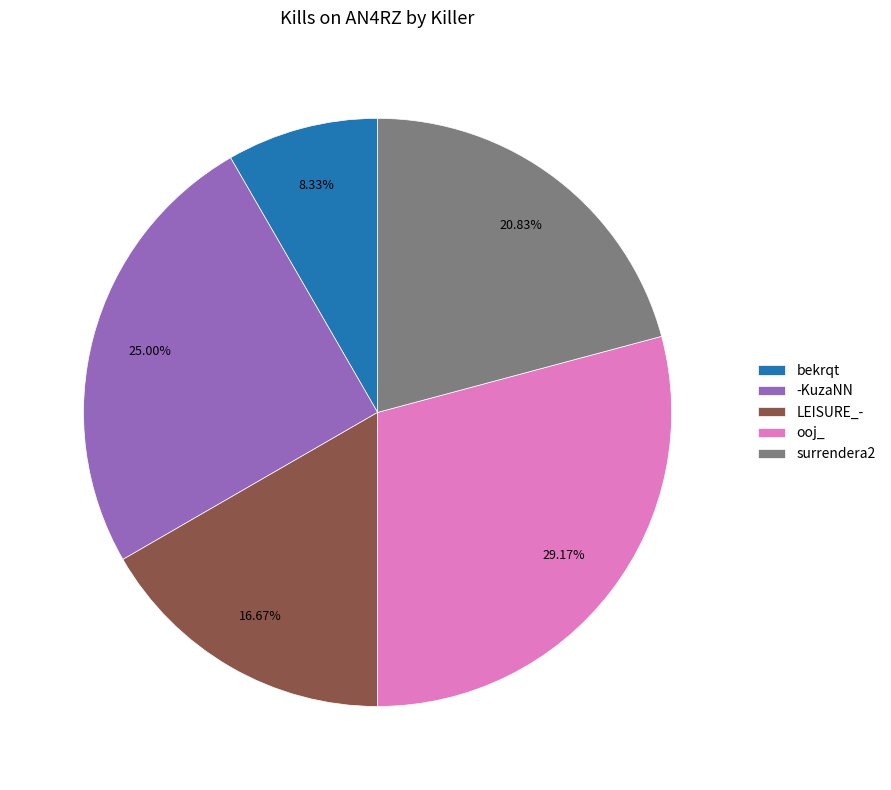

Rank the categories by value from highest to lowest.

ooj_, -KuzaNN, surrendera2, LEISURE_-, bekrqt